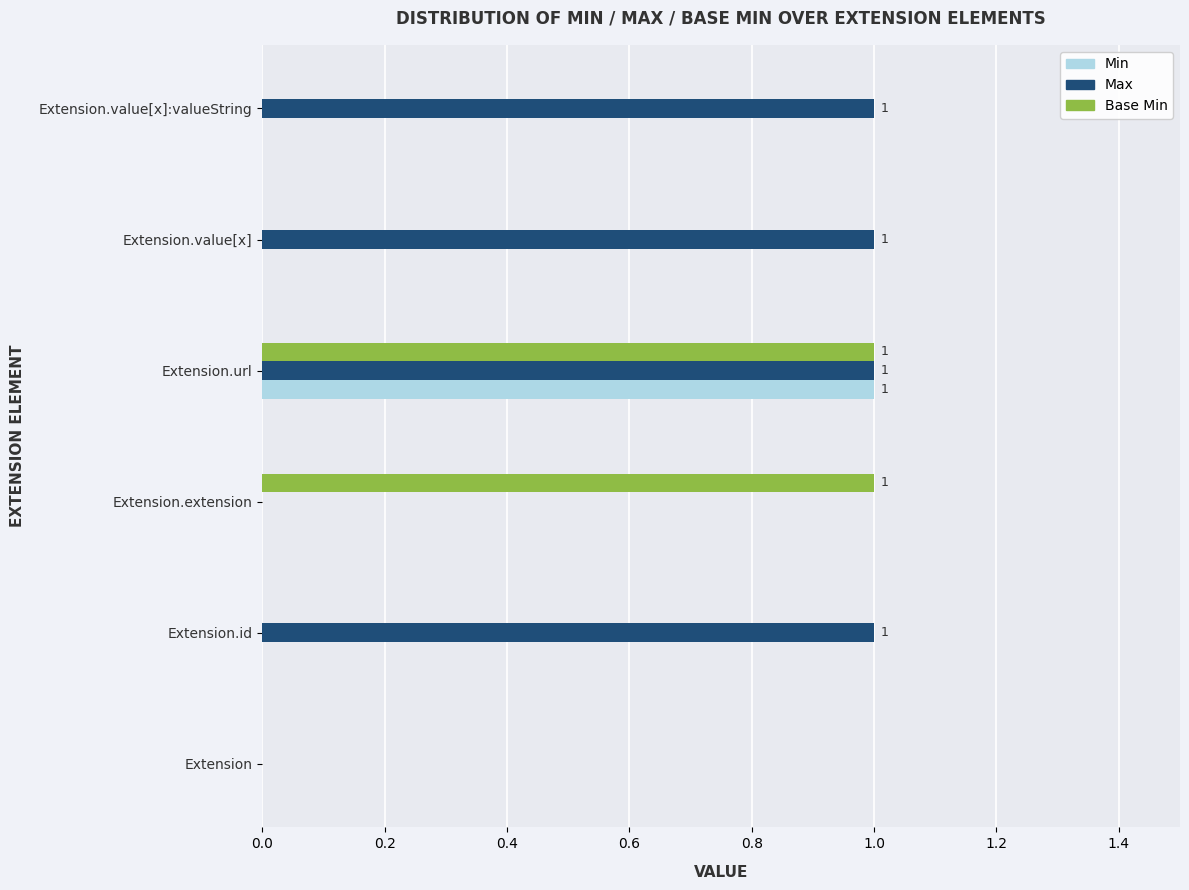

What are all the series names shown in the legend?

Min, Max, Base Min